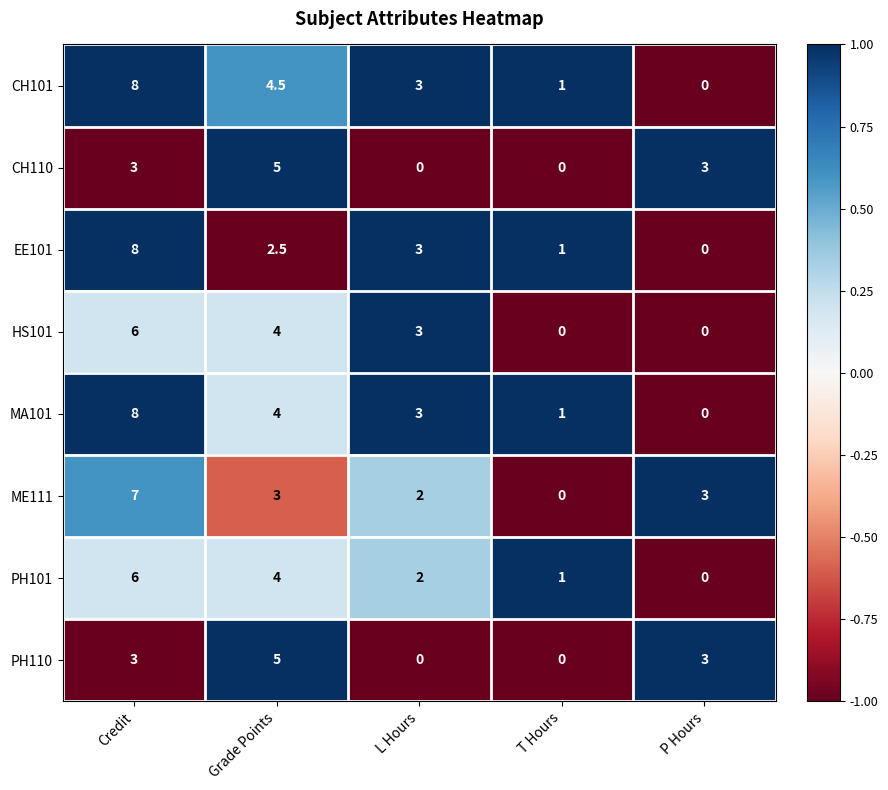

Where does the CH101 series first go above 3?

Credit